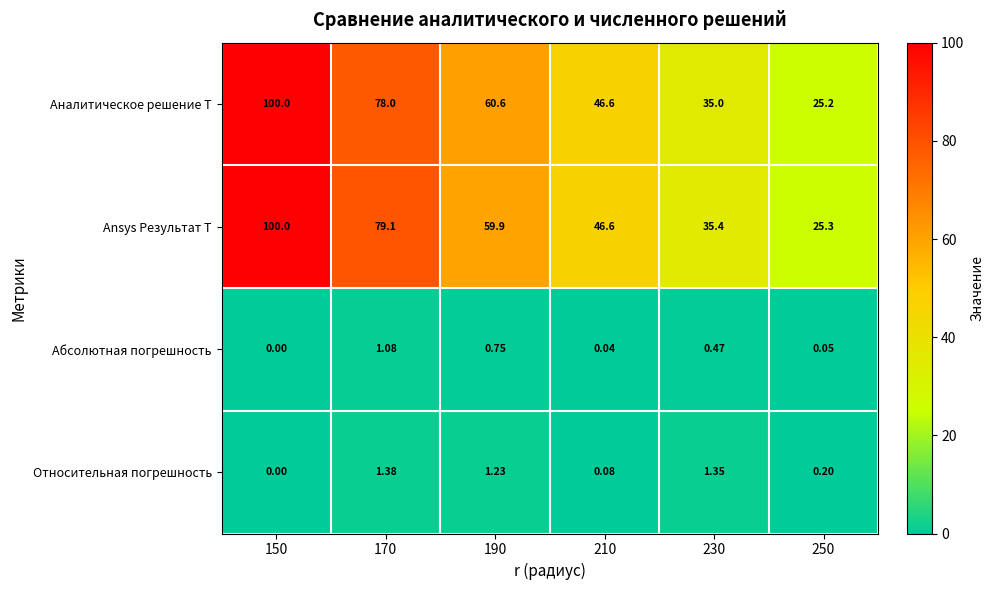

Which series has the largest total across all categories?

Ansys Результат T